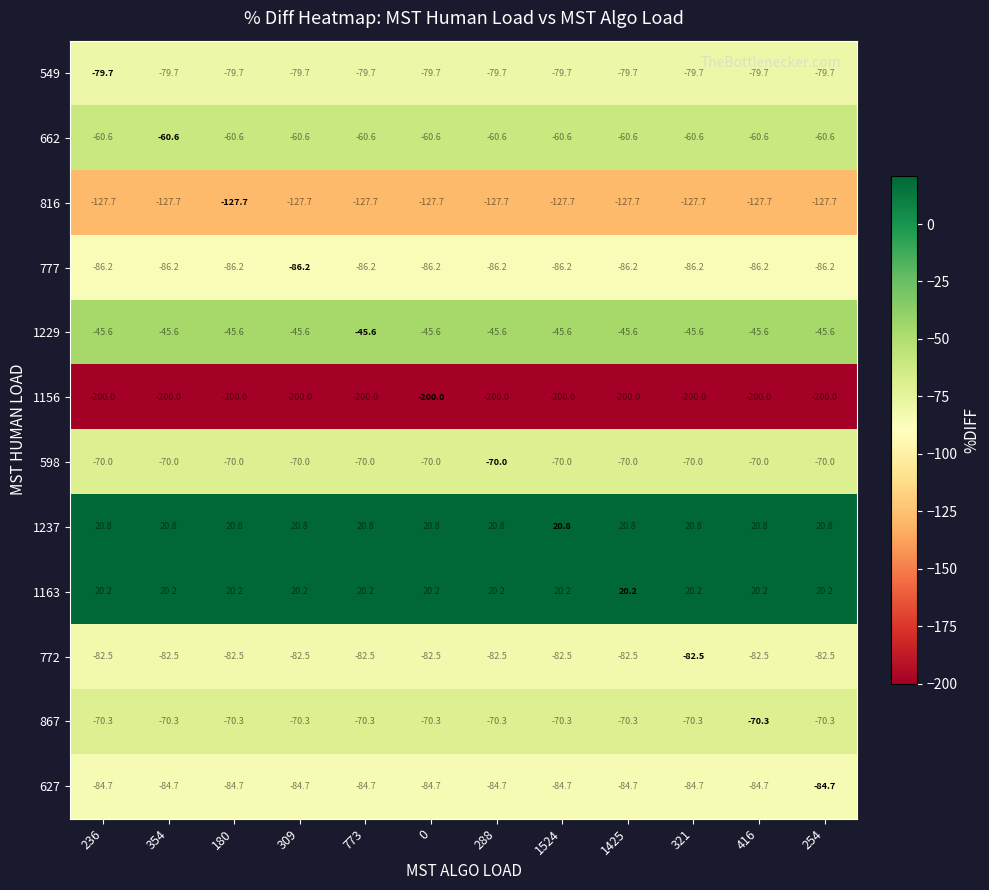

True or false: 772 has a value of -54.5 at 288.

False